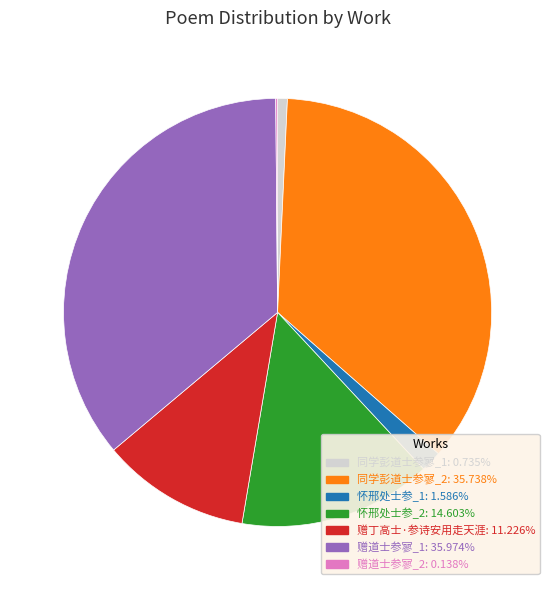

Is there any slice that represents more than half of the pie?

No